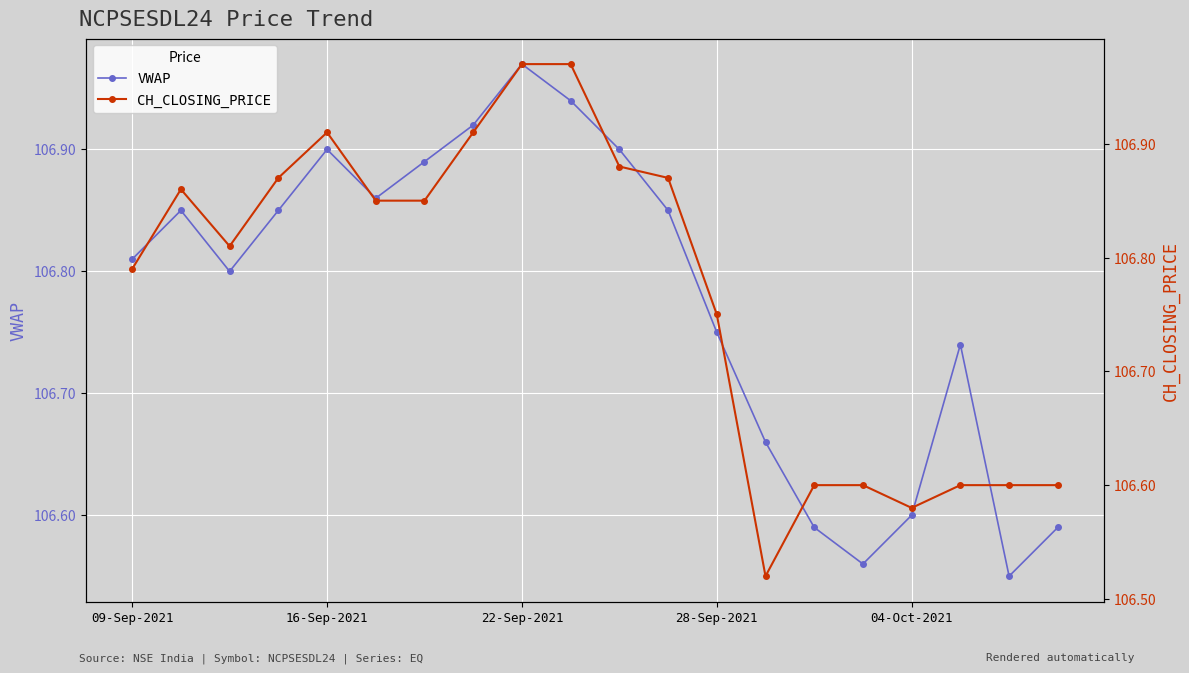

How many times do VWAP and CH_CLOSING_PRICE cross each other?

7